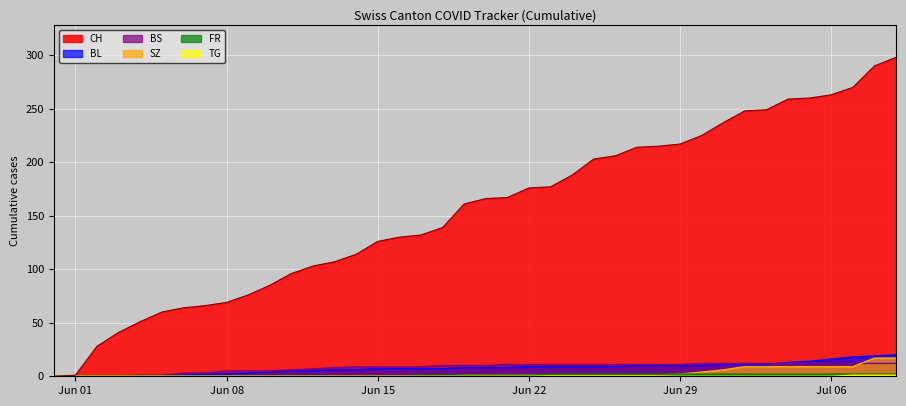

True or false: TG has more than 1 interior local peaks.

False